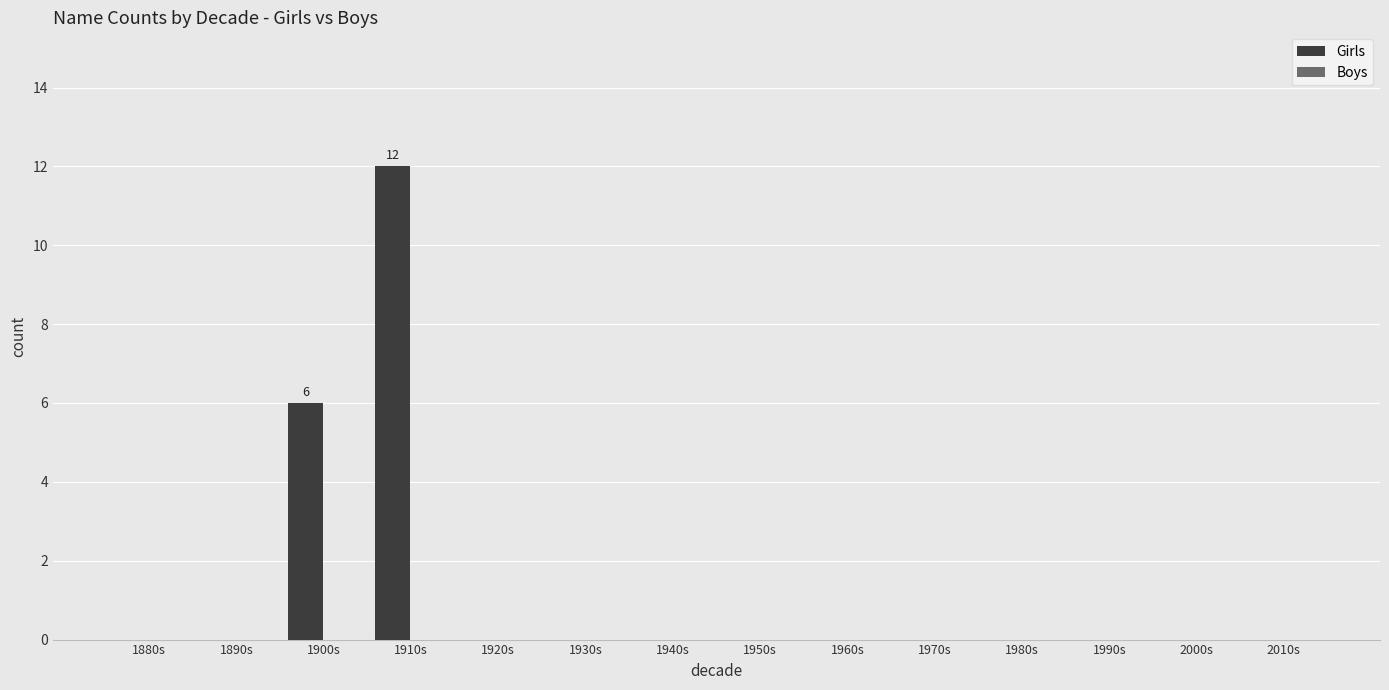

The value at 1980s is -6. True or false?

False